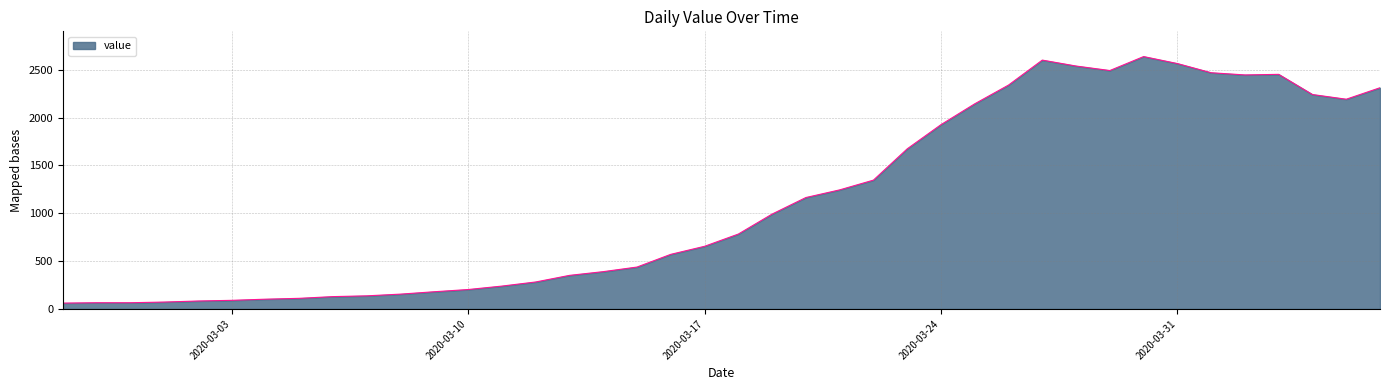

What is the greatest value displayed?

2639